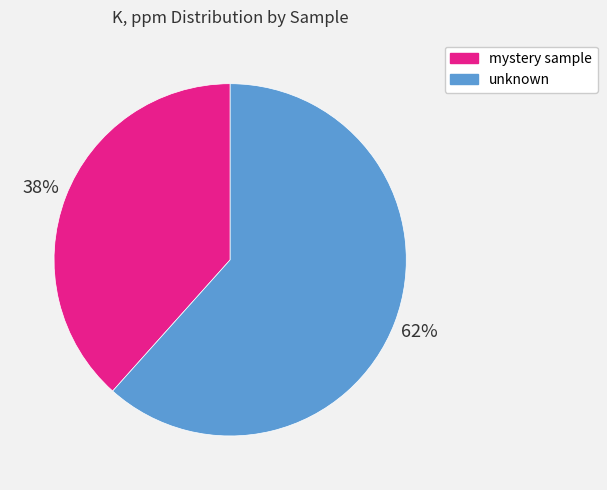

The unknown slice represents 71% of the pie. True or false?

False